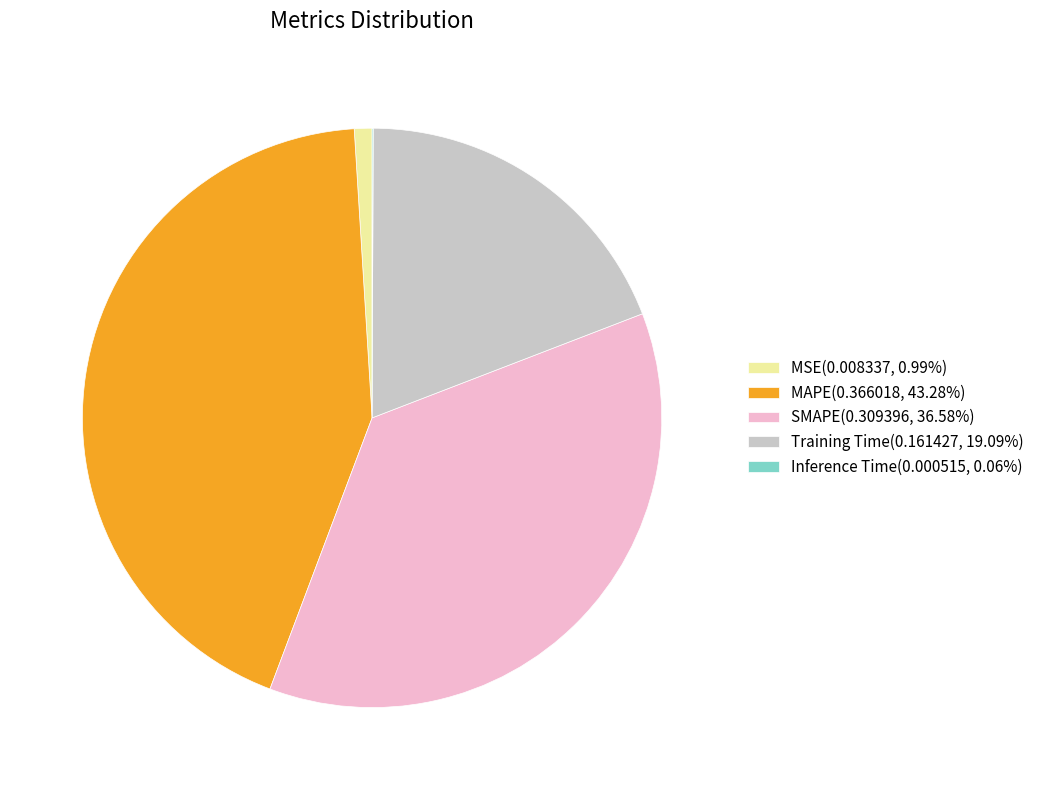

Does MAPE(0.366018, 43.28%) represent more than half of the total?

No